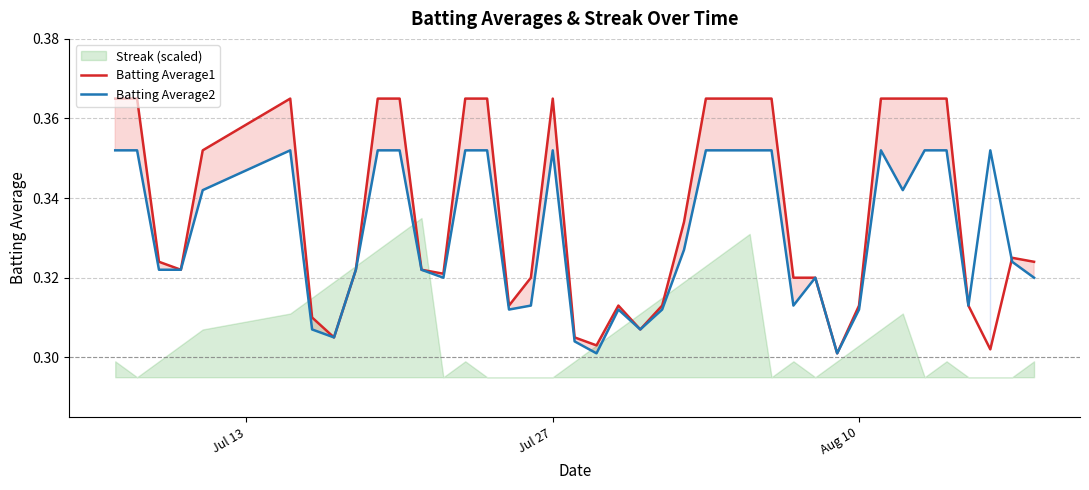

Is the value of Batting Average2 at 22 greater than the value of Batting Average1 at 25?

No